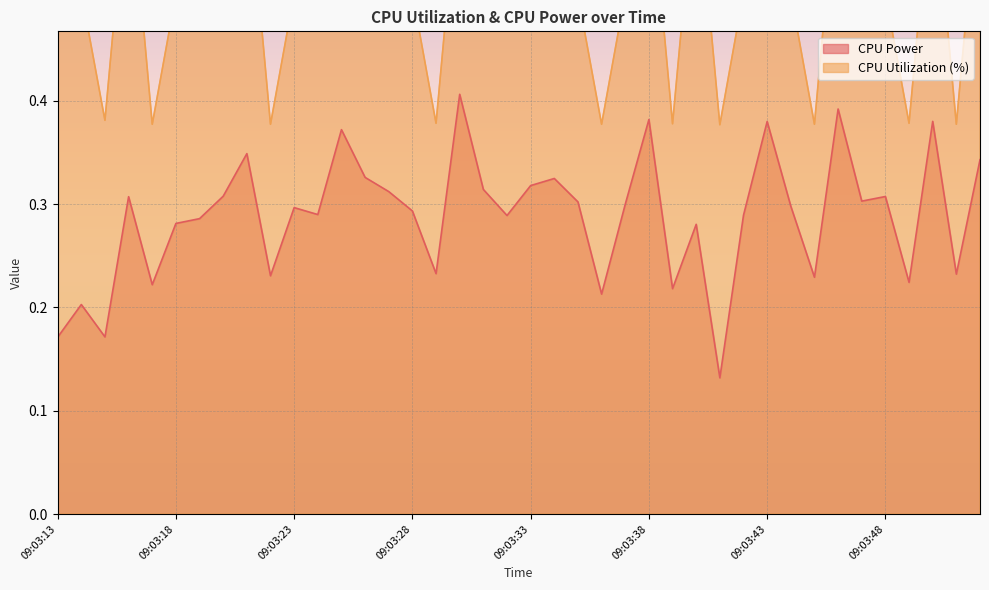

Reading left to right, list all the values displayed in this chart.

CPU Power: 0.2	0.2	0.2	0.3	0.2	0.3	0.3	0.3	0.3	0.2	0.3	0.3	0.4	0.3	0.3	0.3	0.2	0.4	0.3	0.3	0.3	0.3	0.3	0.2	0.3	0.4	0.2	0.3	0.1	0.3	0.4	0.3	0.2	0.4	0.3	0.3	0.2	0.4	0.2	0.3
CPU Utilization: 0.5	0.5	0.4	0.6	0.4	0.5	0.5	0.5	0.6	0.4	0.5	0.5	0.6	0.5	0.5	0.5	0.4	0.6	0.5	0.5	0.5	0.5	0.5	0.4	0.5	0.6	0.4	0.6	0.4	0.5	0.6	0.5	0.4	0.6	0.5	0.5	0.4	0.6	0.4	0.6